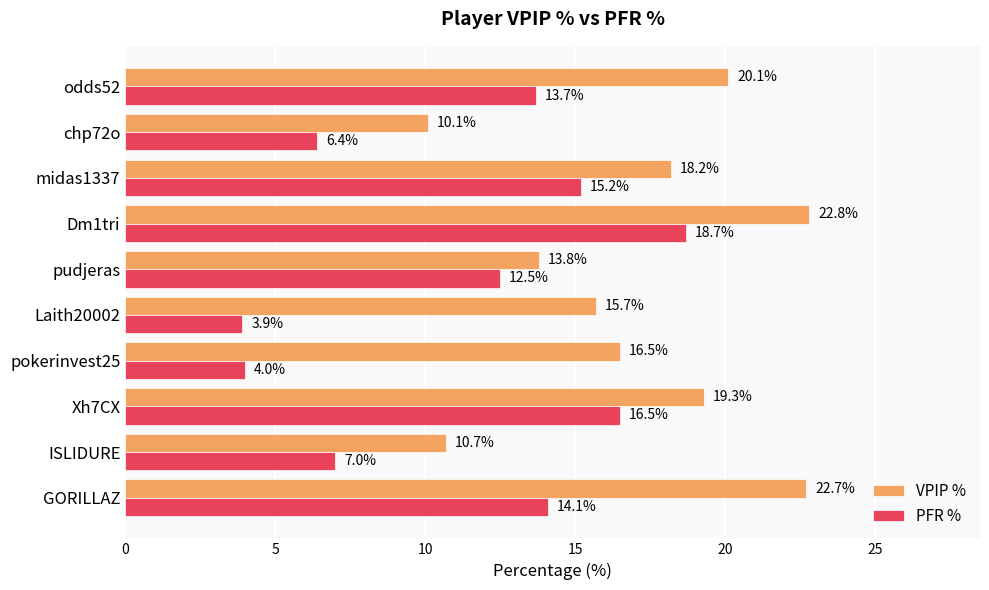

At how many categories does at least one series exceed 10?

10